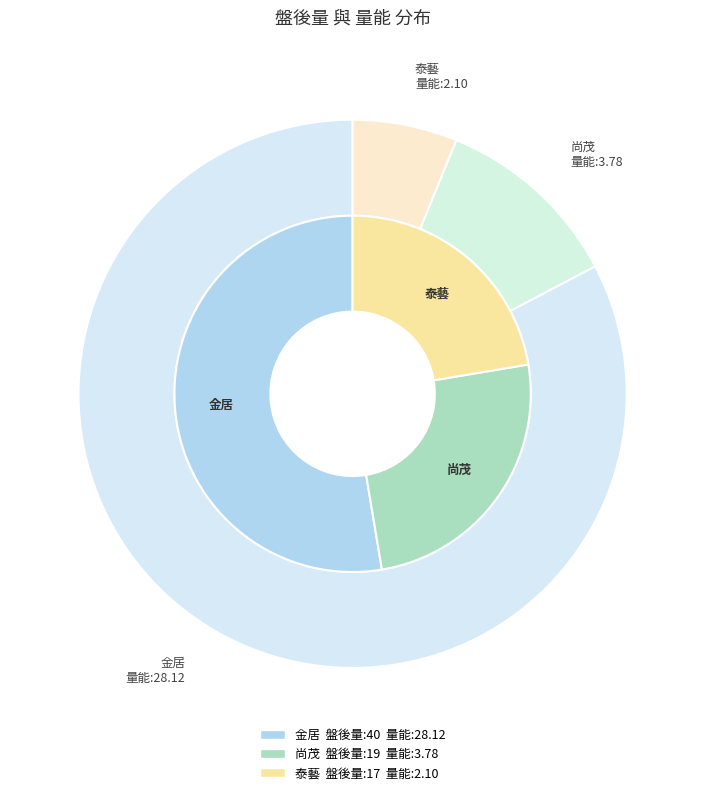

How many segments does this pie chart have?

3